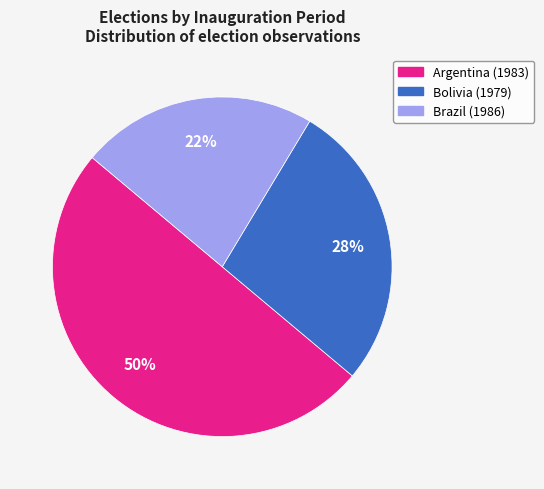

What is the smallest slice in the pie chart?

Brazil (1986)